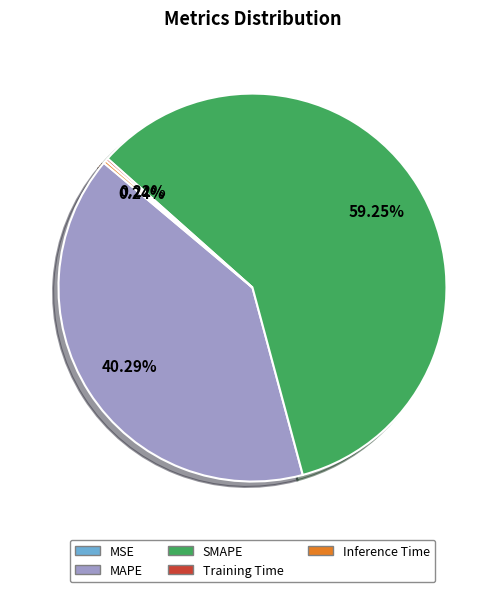

What is the majority slice?

SMAPE